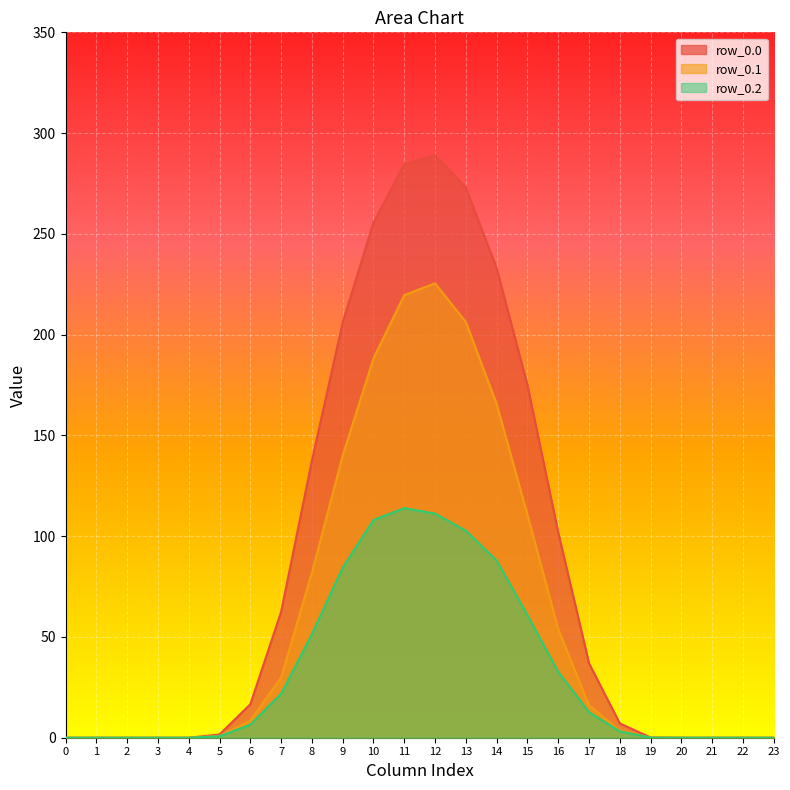

What is the difference between the maximum and minimum values in the row_0.2 series?

113.9